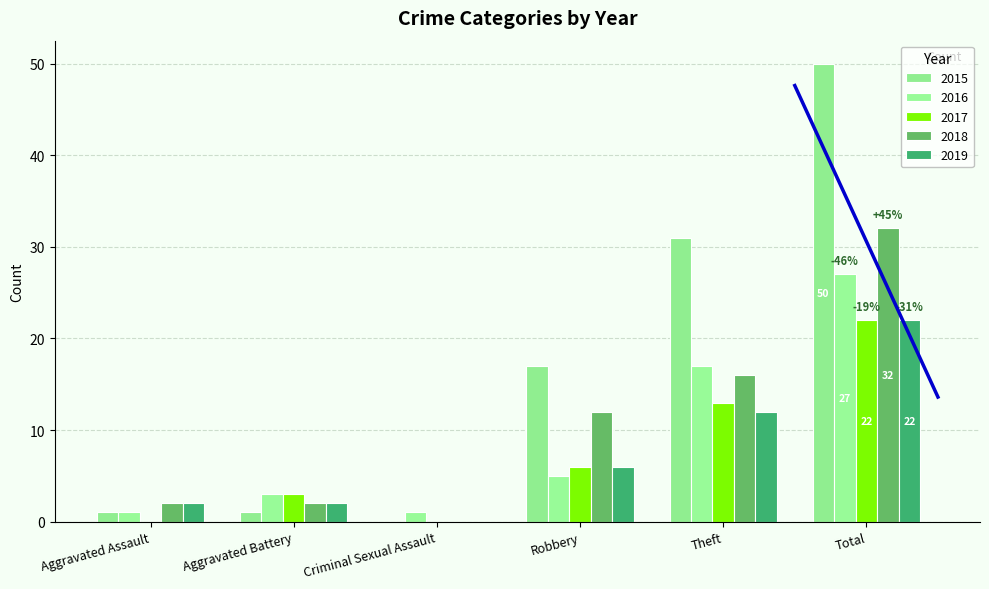

What is the difference between the second highest and minimum values in the 2015 series?

31